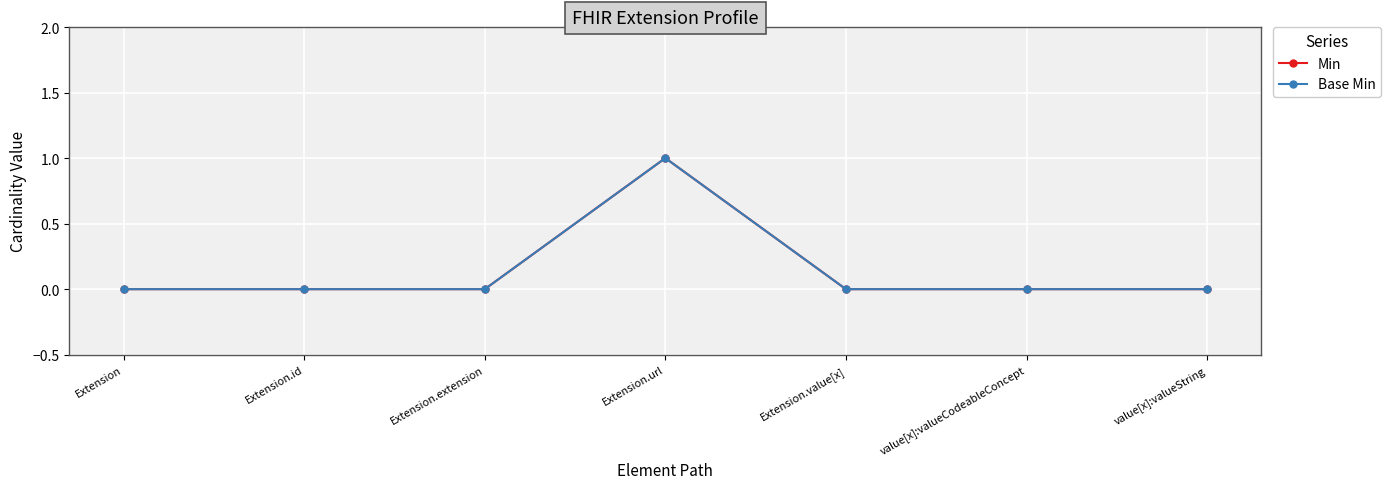

How many interior local peaks does the Base Min series have?

1